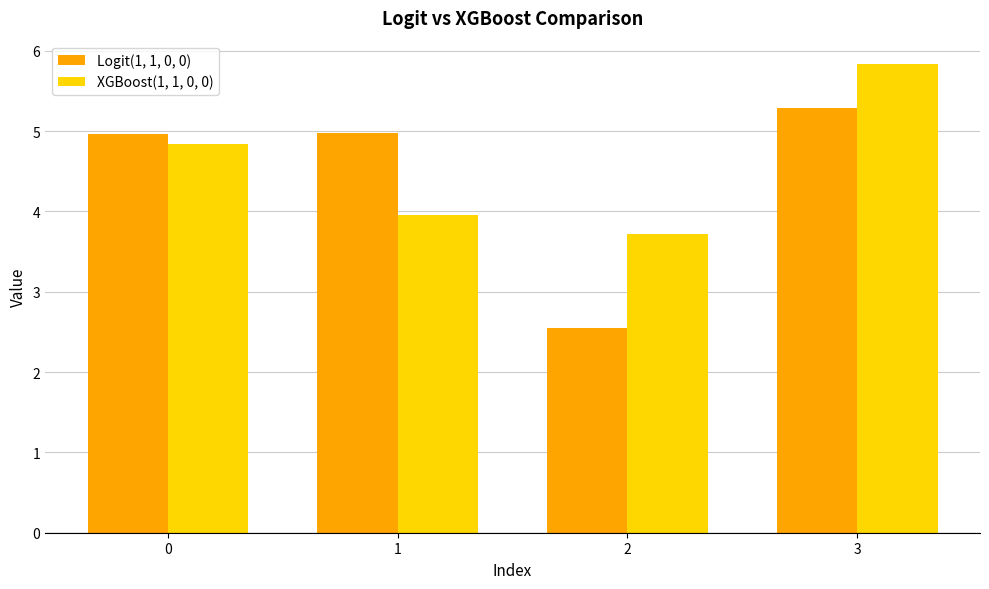

Is the value of XGBoost(1, 1, 0, 0) at 2 greater than the value of Logit(1, 1, 0, 0) at 2?

Yes